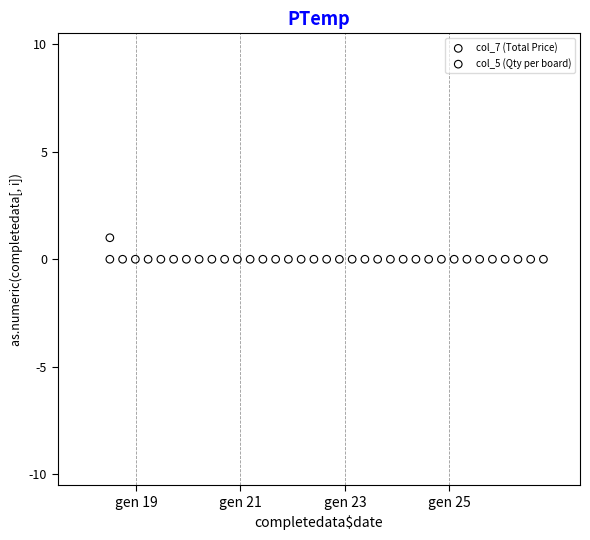

Which series contains the highest Y value?

col_5 (Qty per board)